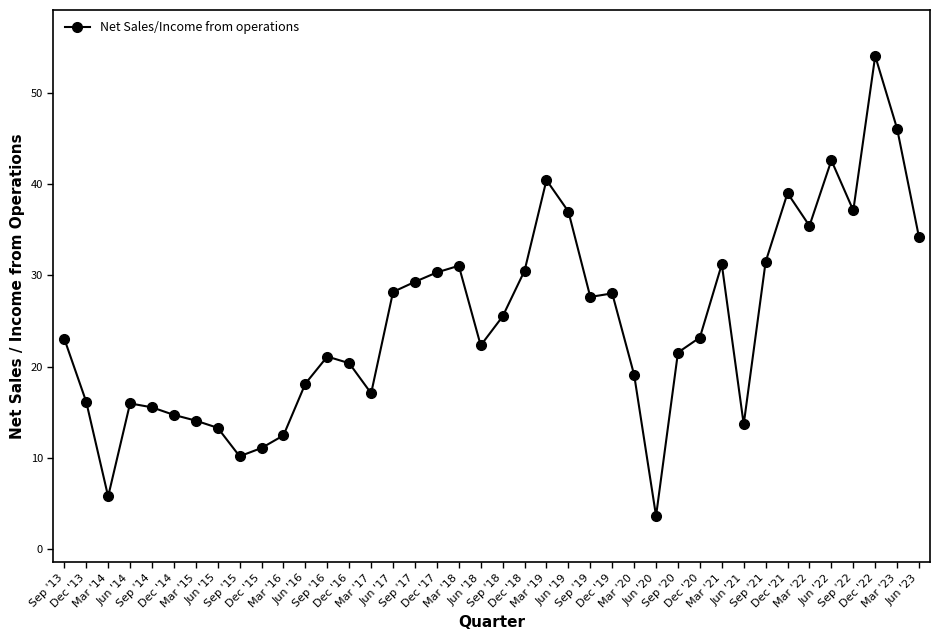

What position from the right is Sep '20?

12